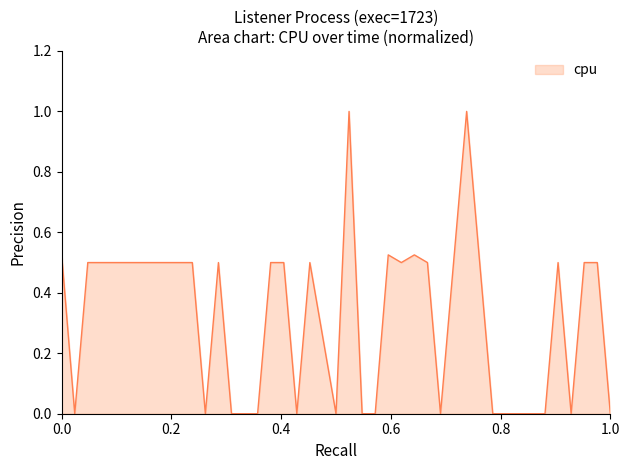

What is the maximum value shown in the chart?

1.0